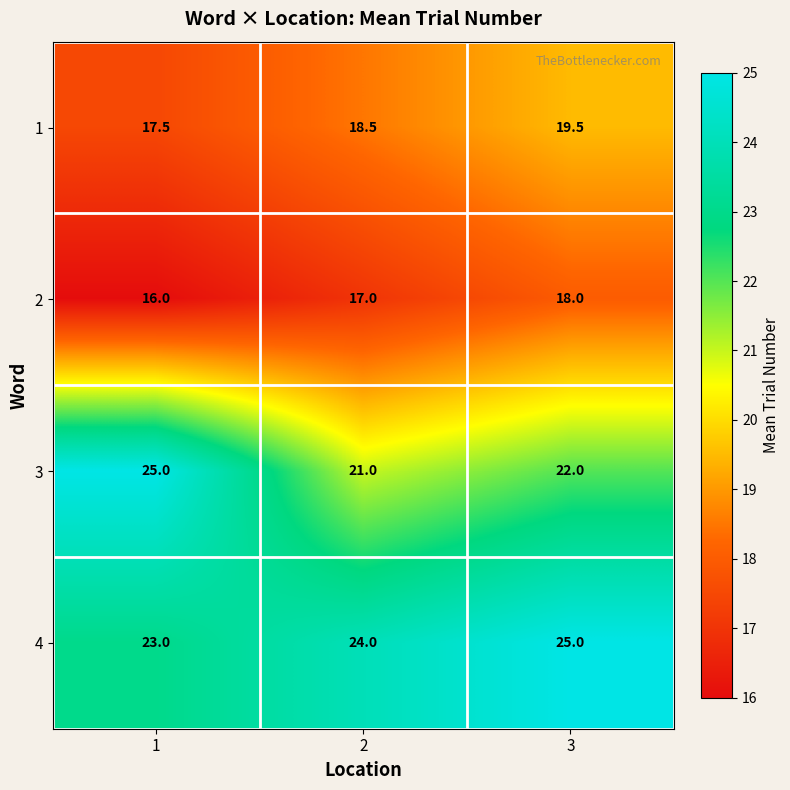

Reading left to right, what are all the values shown in this chart?

1: 1=17.5	2=18.5	3=19.5
2: 1=16.0	2=17.0	3=18.0
3: 1=25.0	2=21.0	3=22.0
4: 1=23.0	2=24.0	3=25.0